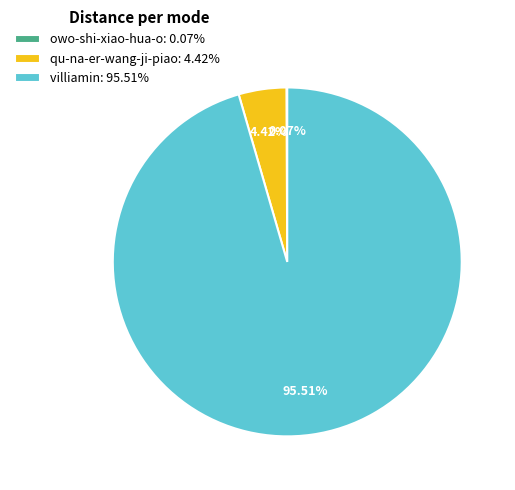

Which slice represents more than half of the pie?

villiamin: 95.51%